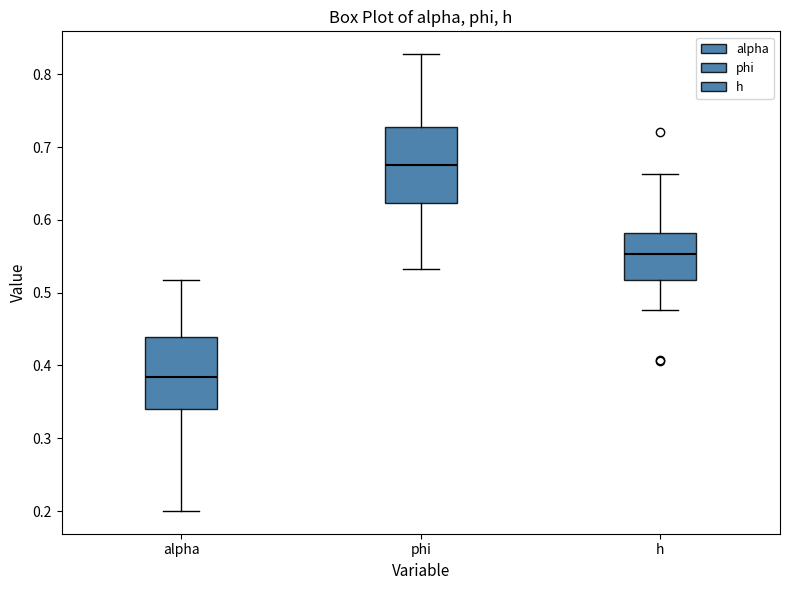

Where does the upper whisker of the box for alpha end on the y-axis? The values are not printed on the chart, so give them approximately, as read against the axis.

0.52